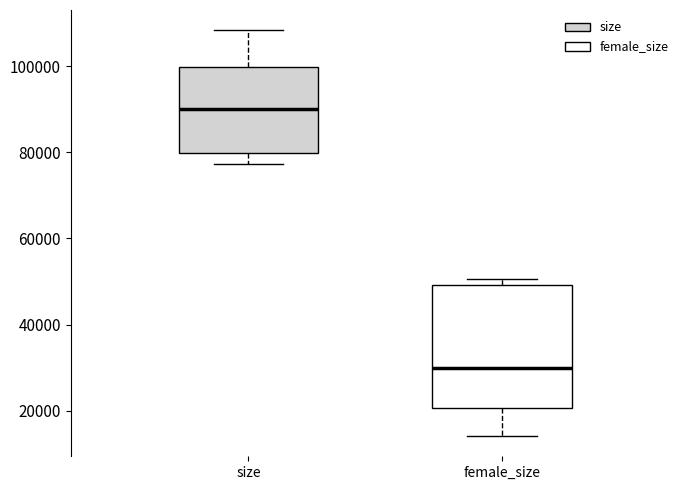

Reading left to right, read every box against the y-axis: the position of its median line, the range the box covers, and the ends of its whiskers. The values are not printed on the chart, so give them approximately, as read against the axis.

size: median 90000, box 80000 to 100000, whiskers 78000 to 108000
female_size: median 30000, box 20000 to 50000, whiskers 14000 to 50000 (just above the box's upper edge)